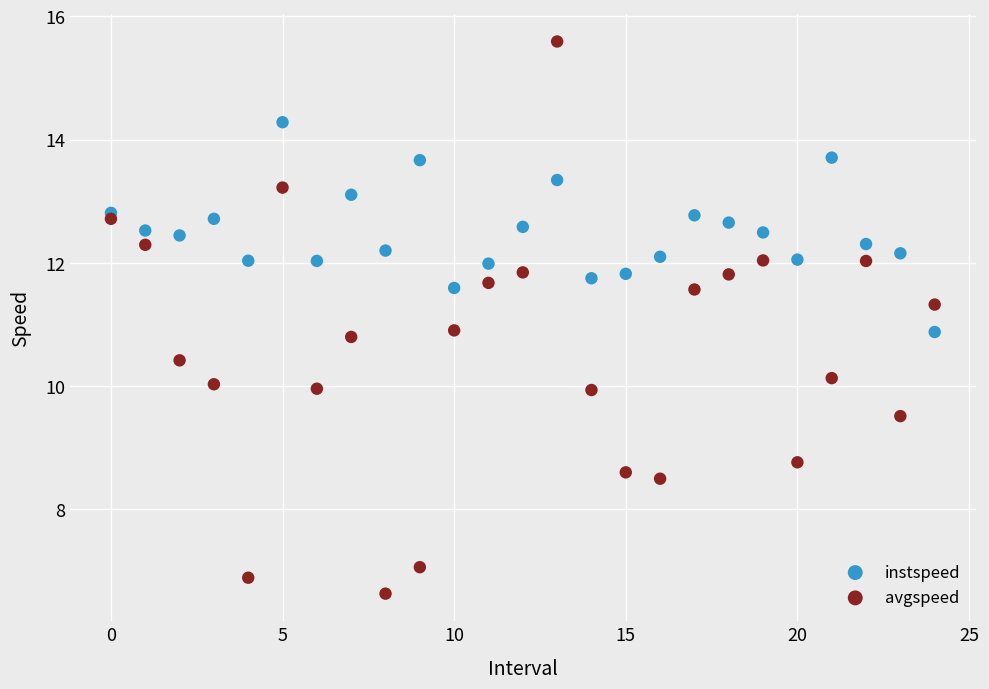

Which series reaches the minimum Y coordinate?

avgspeed